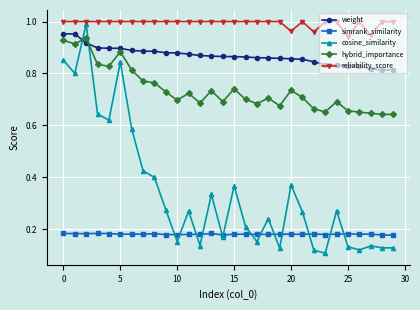

True or false: hybrid_importance and reliability_score intersect in this chart.

False